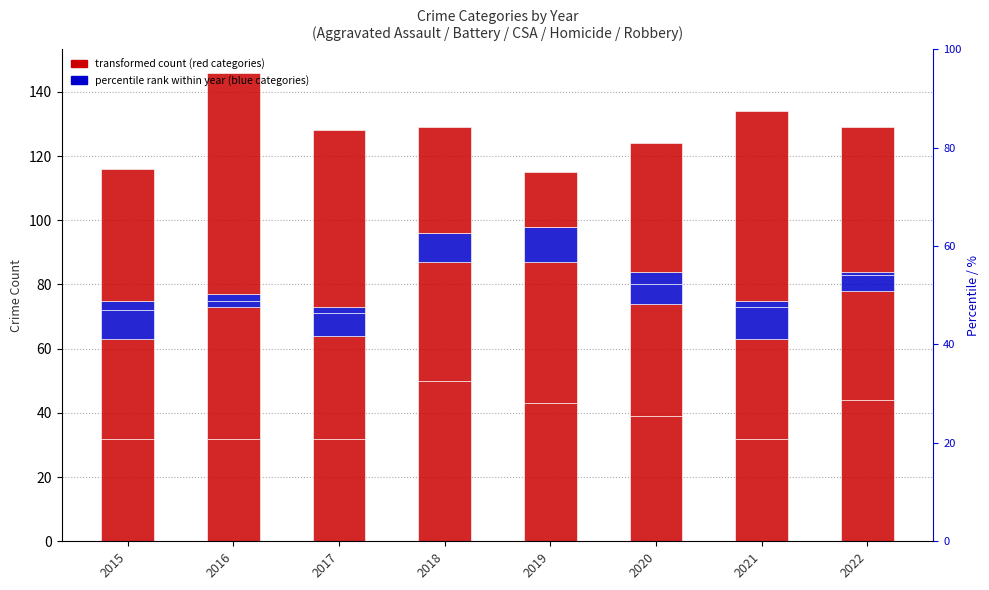

What is the difference between the maximum and minimum values in the Criminal Sexual Assault series?

9